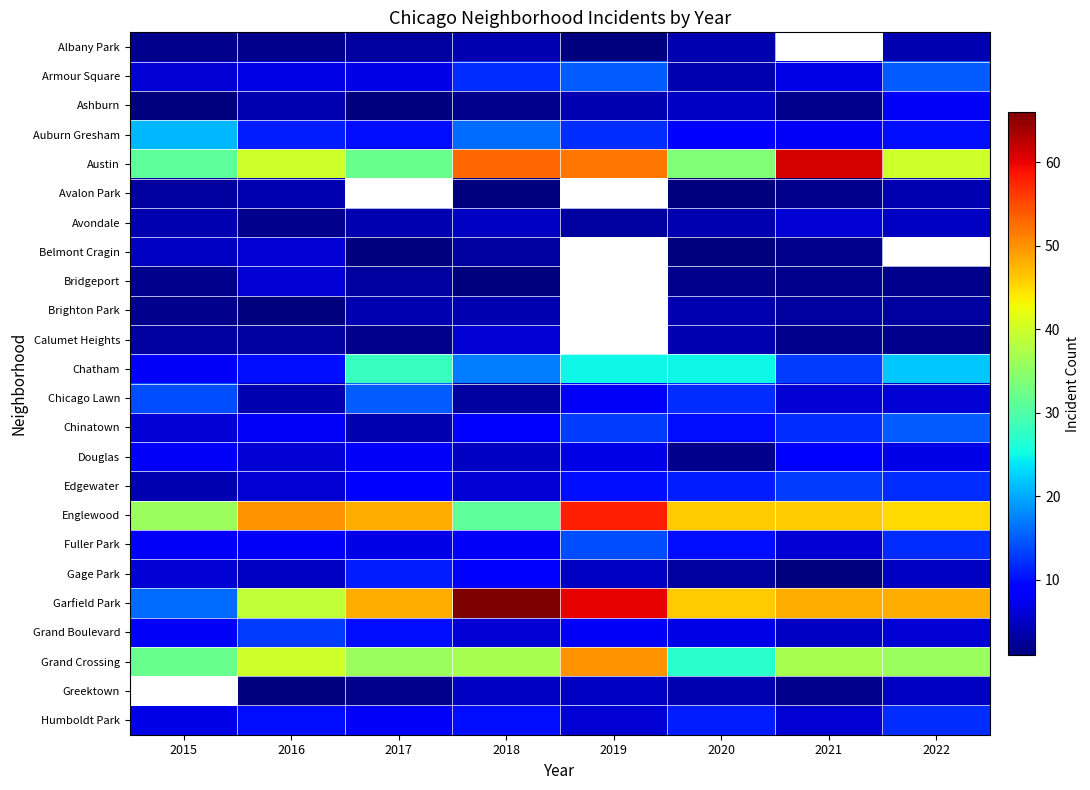

Is the value of Edgewater at 2017 greater than the value of Grand Boulevard at 2021?

Yes